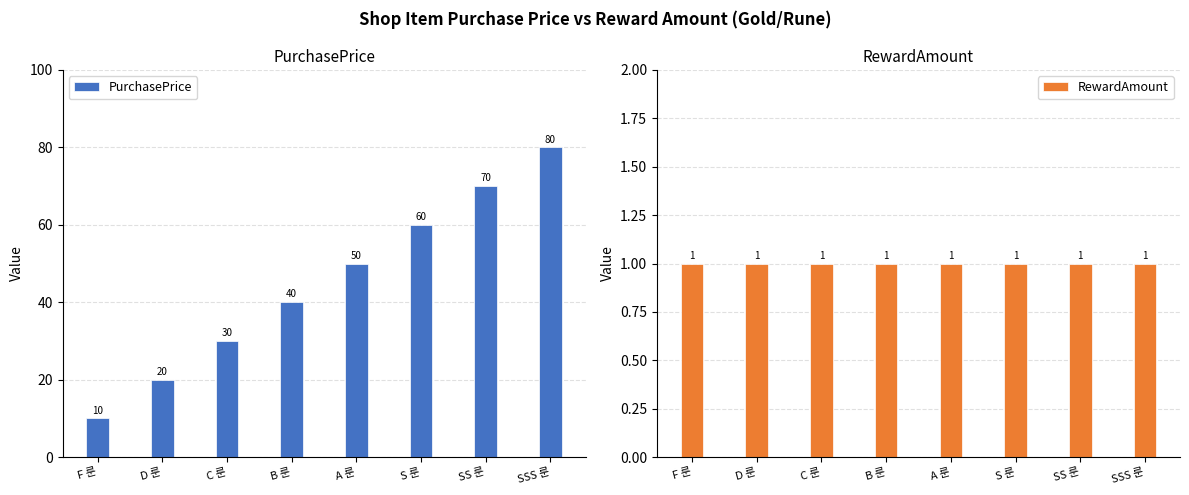

Read the RewardAmount value at C 룬.

1